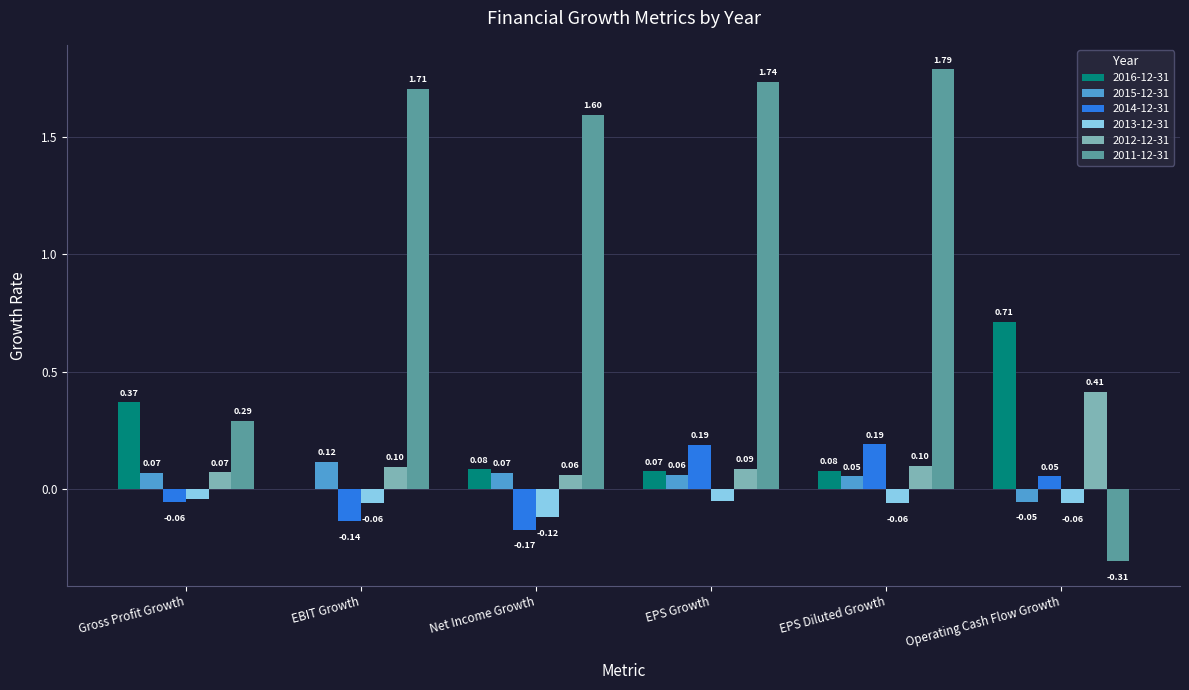

True or false: 2016-12-31 has a value of 0.2 at Gross Profit Growth.

False